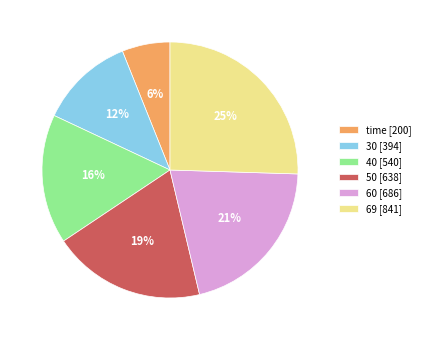

Does any single category account for the majority?

No